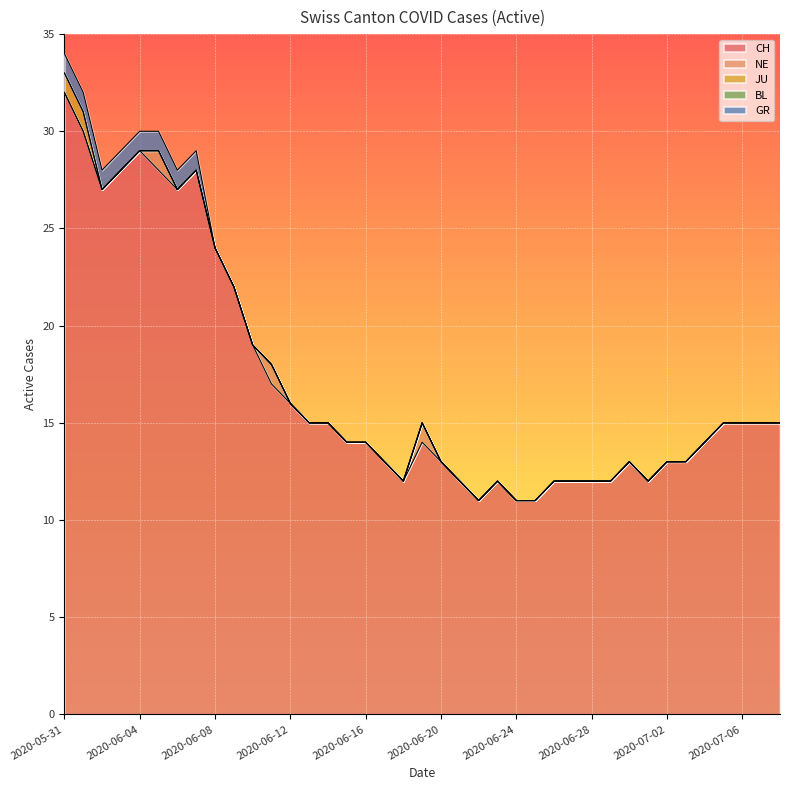

What are all the series names shown in the legend?

CH, NE, JU, BL, GR